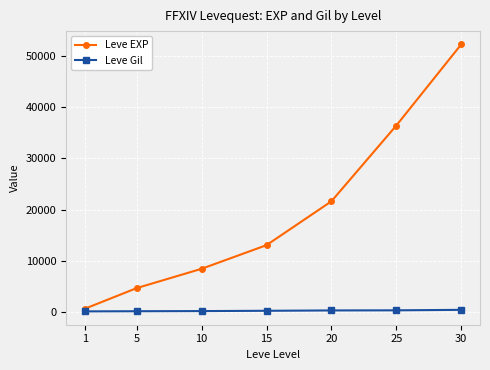

What is the sum of all Leve Gil values?

1670